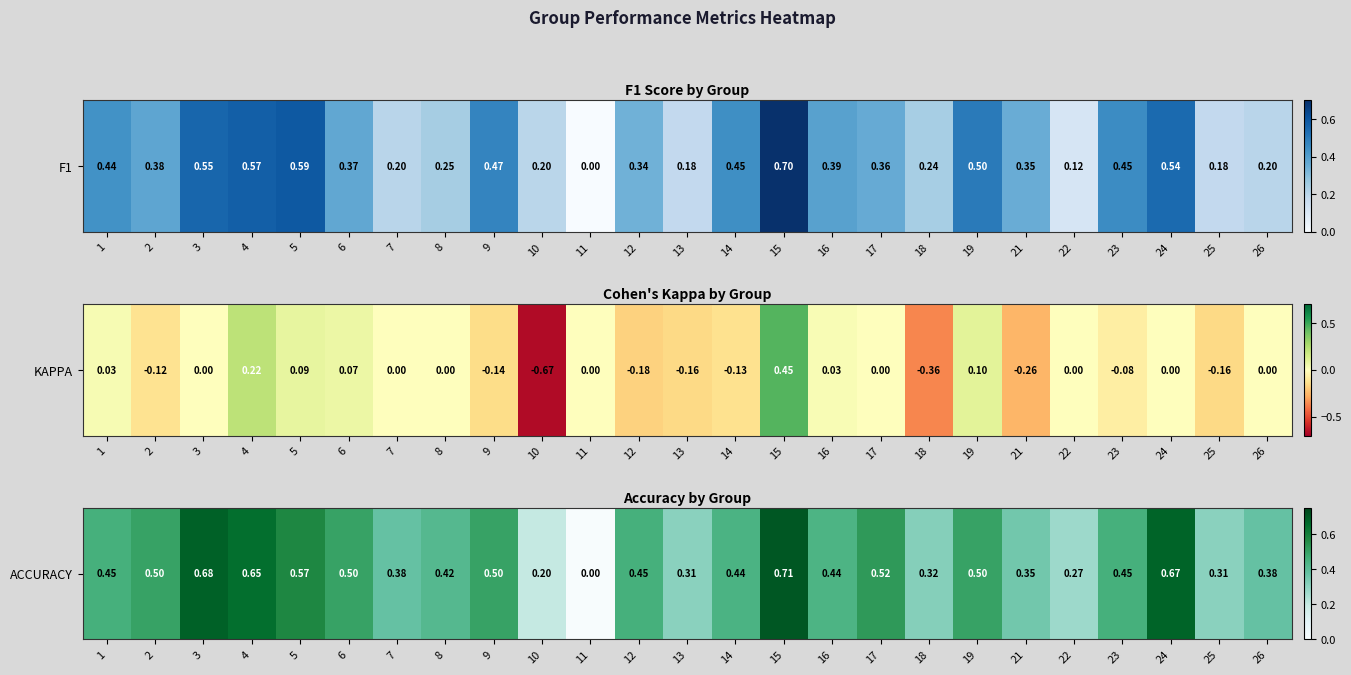

What is the change in value from 6 to 8?

-0.1